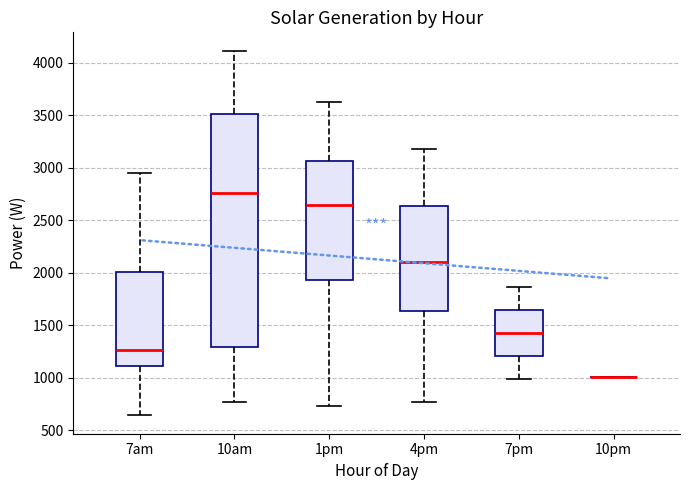

Reading left to right, read every box against the y-axis: the position of its median line, the range the box covers, and the ends of its whiskers. The values are not printed on the chart, so give them approximately, as read against the axis.

7am: median 1250, box 1100 to 2000, whiskers 650 to 2950
10am: median 2750, box 1300 to 3500, whiskers 750 to 4100
1pm: median 2650, box 1950 to 3050, whiskers 750 to 3650
4pm: median 2100, box 1650 to 2650, whiskers 750 to 3200
7pm: median 1450, box 1200 to 1650, whiskers 1000 to 1850
10pm: box collapsed to a line at 1000, whiskers 1000 to 1000